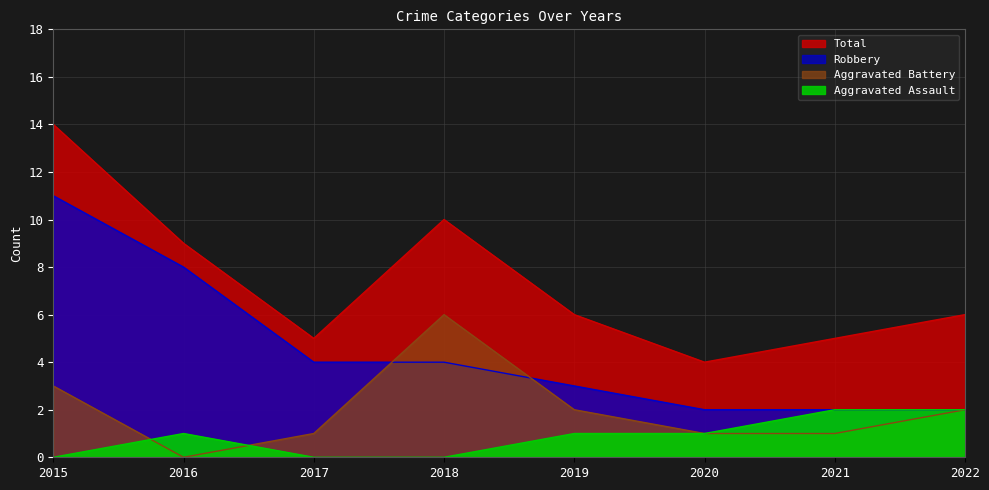

What is the difference between the maximum and minimum values in the Aggravated Assault series?

2